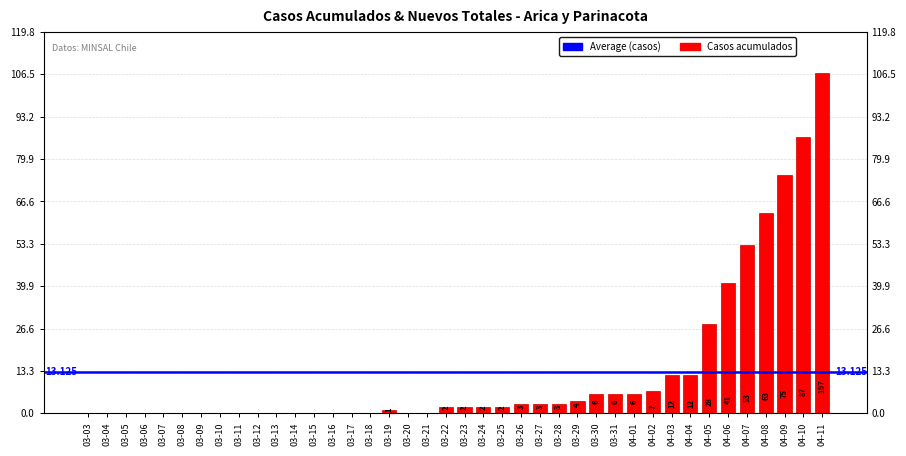

Reading left to right, what are all the values shown in this chart?

0	0	0	0	0	0	0	0	0	0	0	0	0	0	0	0	1	0	0	2	2	2	2	3	3	3	4	6	6	6	7	12	12	28	41	53	63	75	87	107